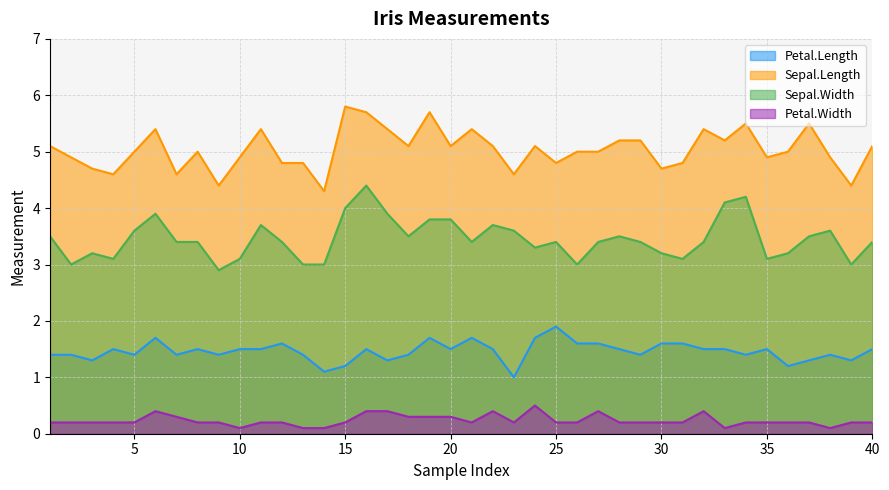

How many lines are shown in the chart?

4